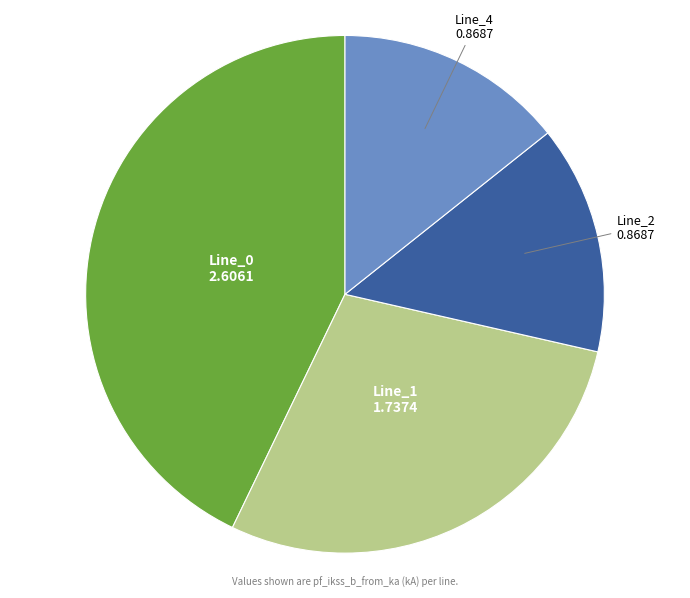

Does any single category account for the majority?

No